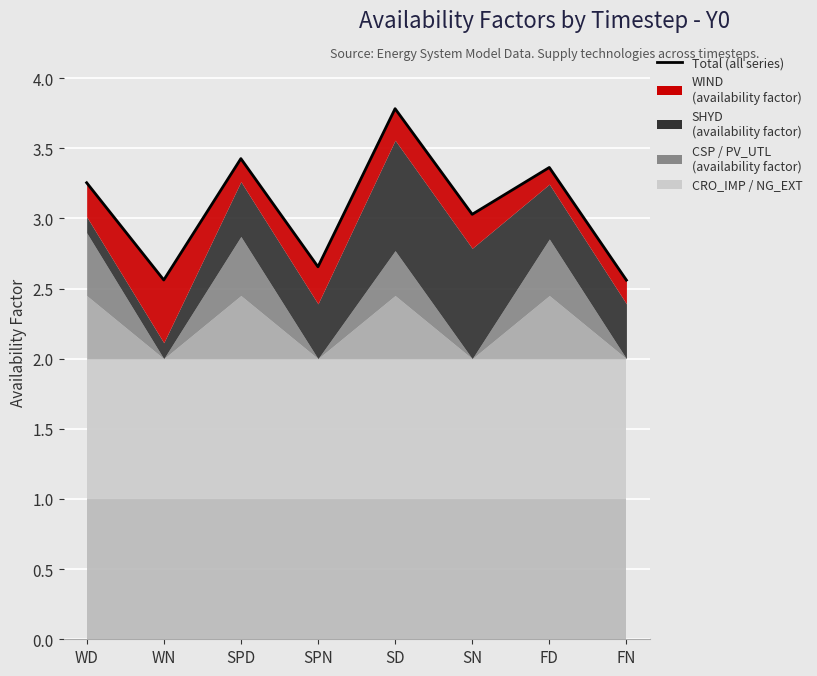

List the labels in order of value, largest first.

SD, SPD, FD, WD, SN, SPN, WN, FN